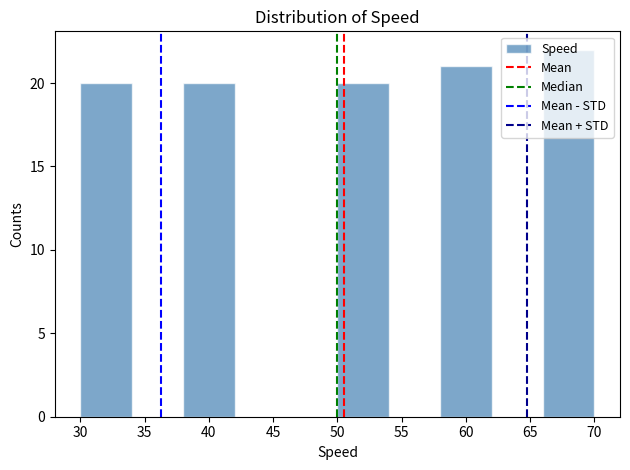

Reading left to right, list every bar in this chart as the range it spans on the x-axis followed by its height. The values are not printed on the chart, so give them approximately, as read against the axis.

30 to 34: 20
34 to 38: 0
38 to 42: 20
42 to 46: 0
46 to 50: 0
50 to 54: 20
54 to 58: 0
58 to 62: 21
62 to 66: 0
66 to 70: 22